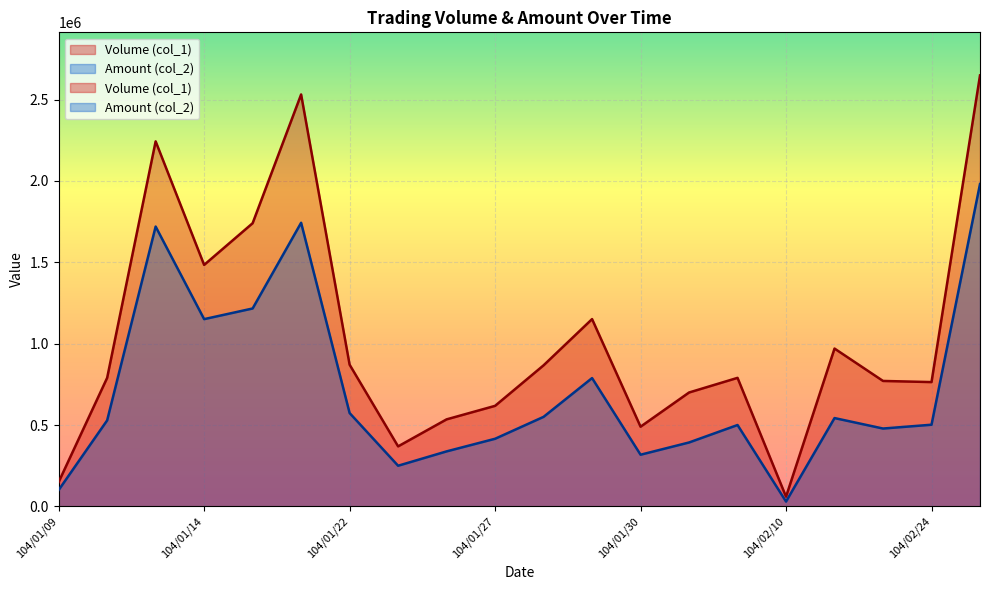

How many interior local peaks does the Volume (col_1) series have?

5